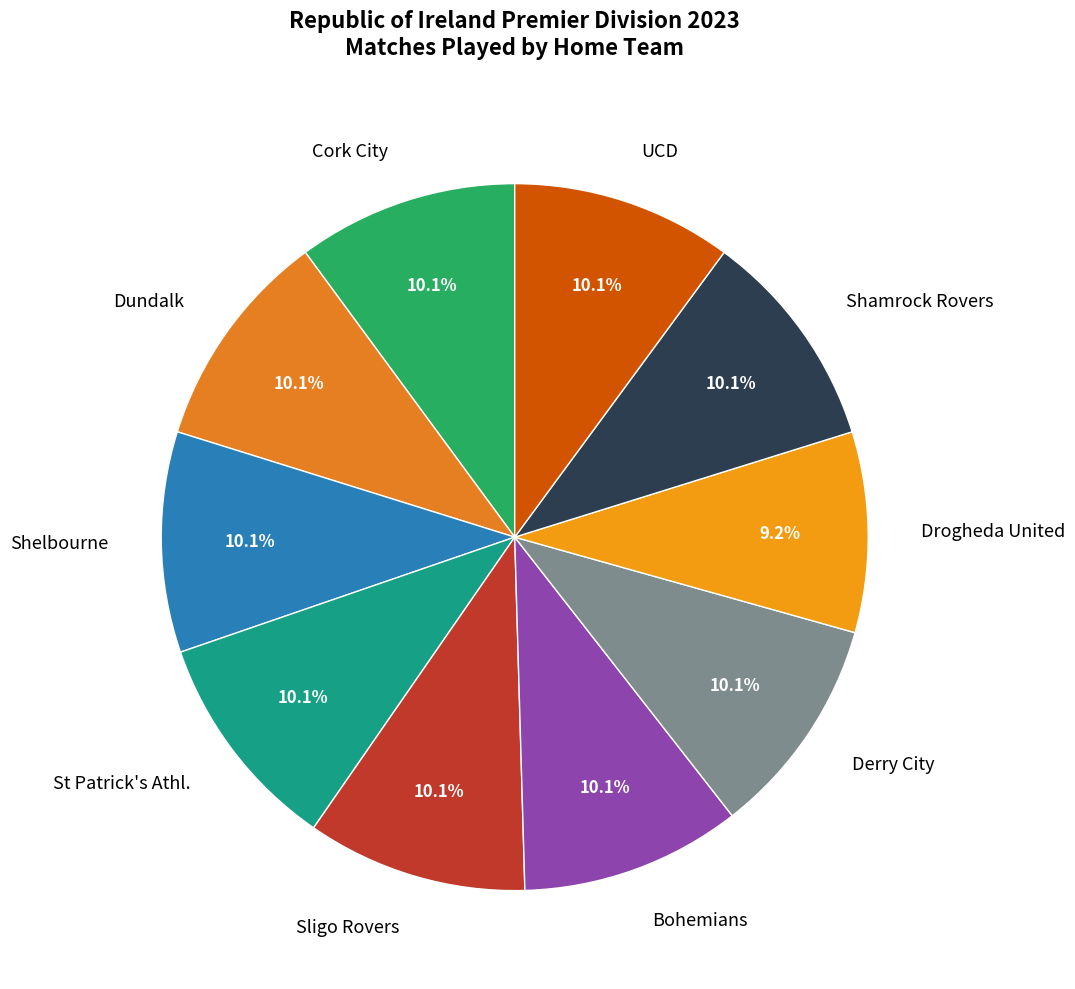

To the nearest percent, what percentage of the pie is Bohemians?

10%